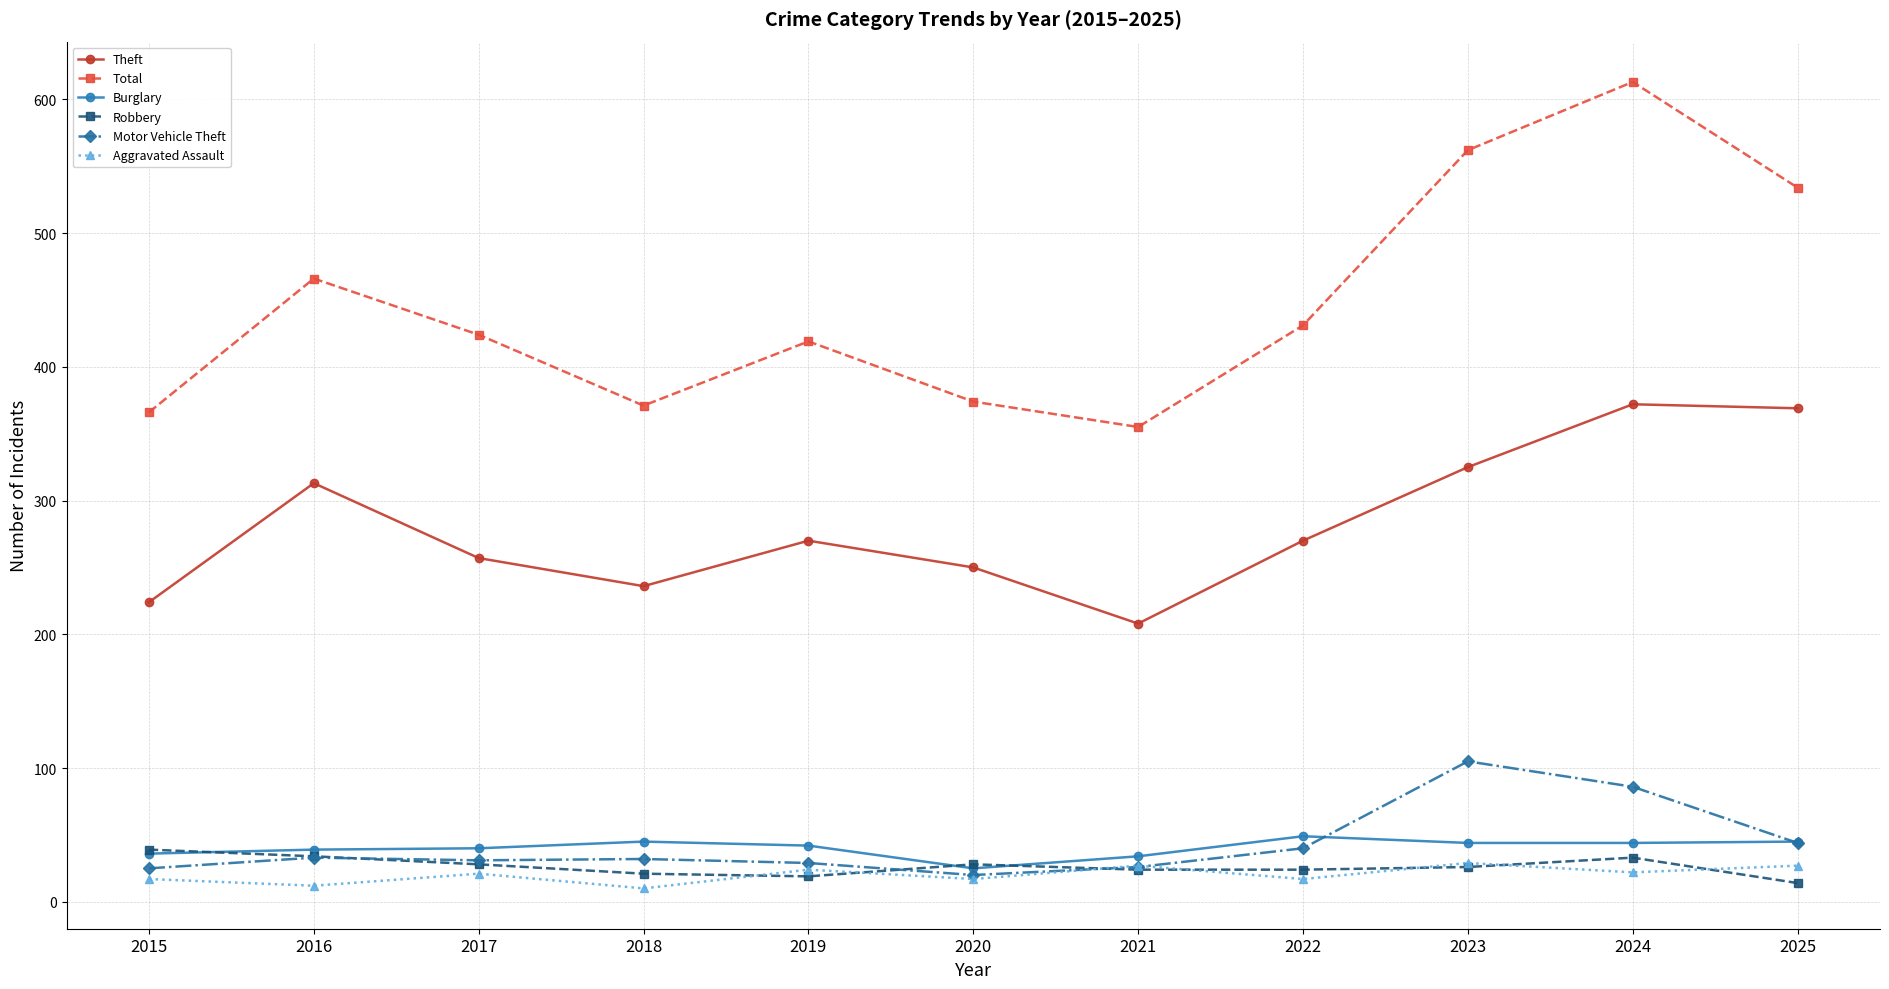

Where is the first local maximum for Theft?

2016